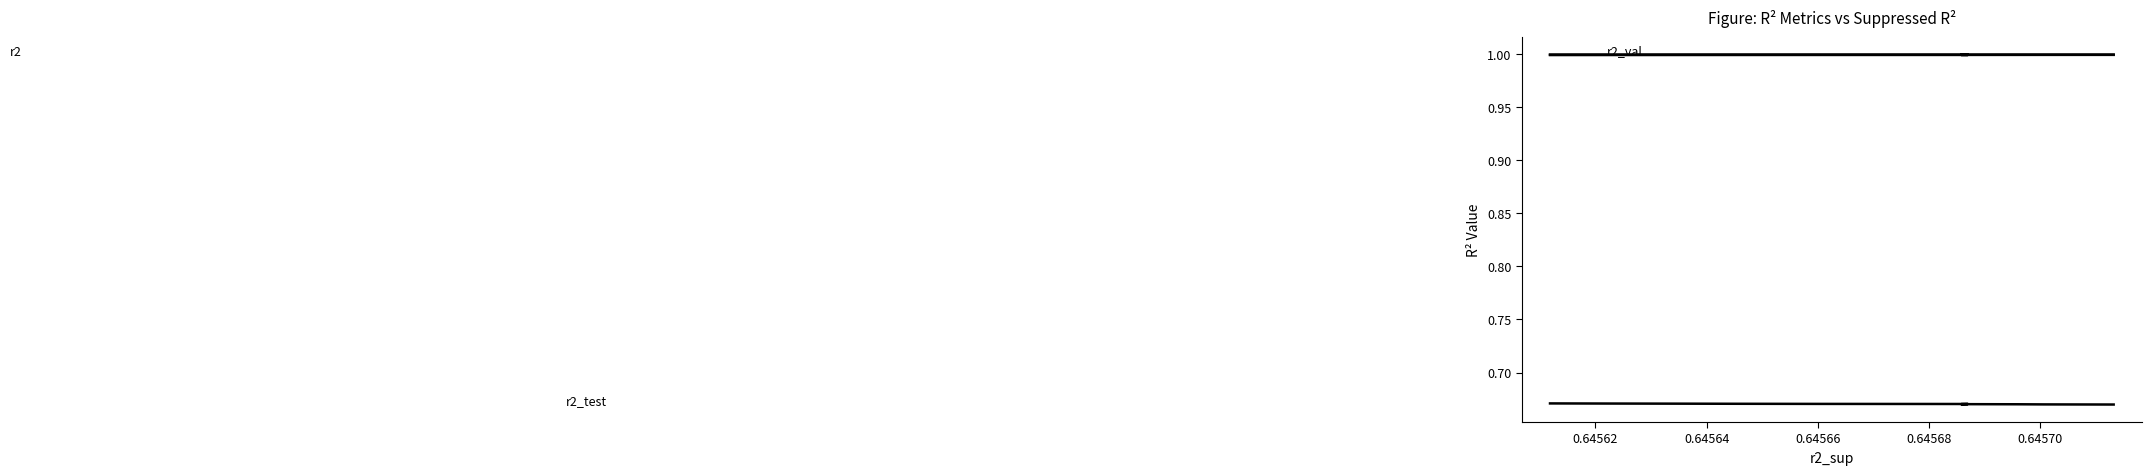

How many categories are shown in the chart?

10